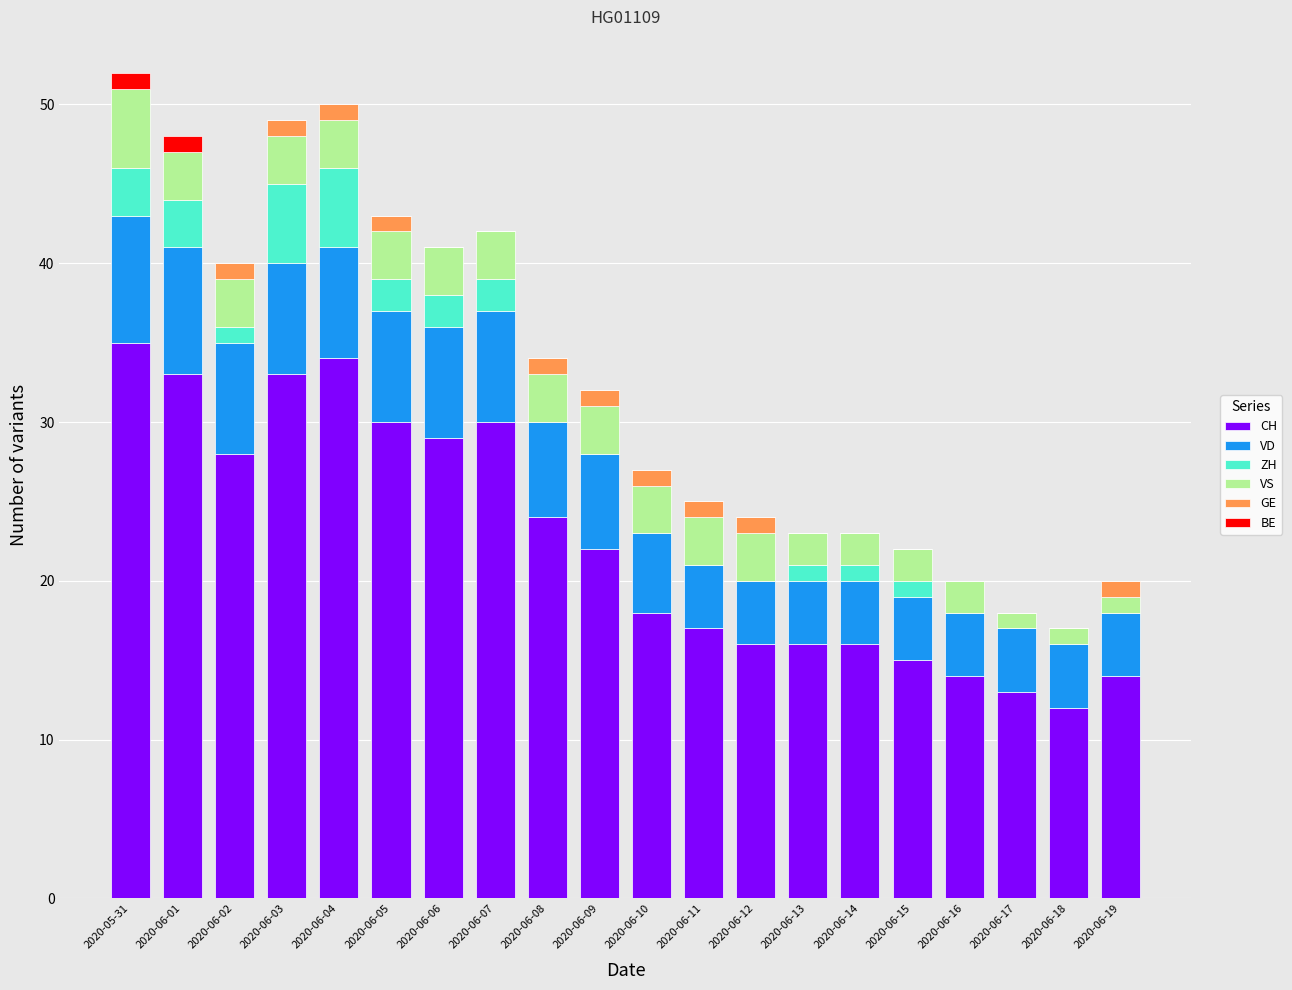

The CH series shows 33 at 2020-06-03. True or false?

True